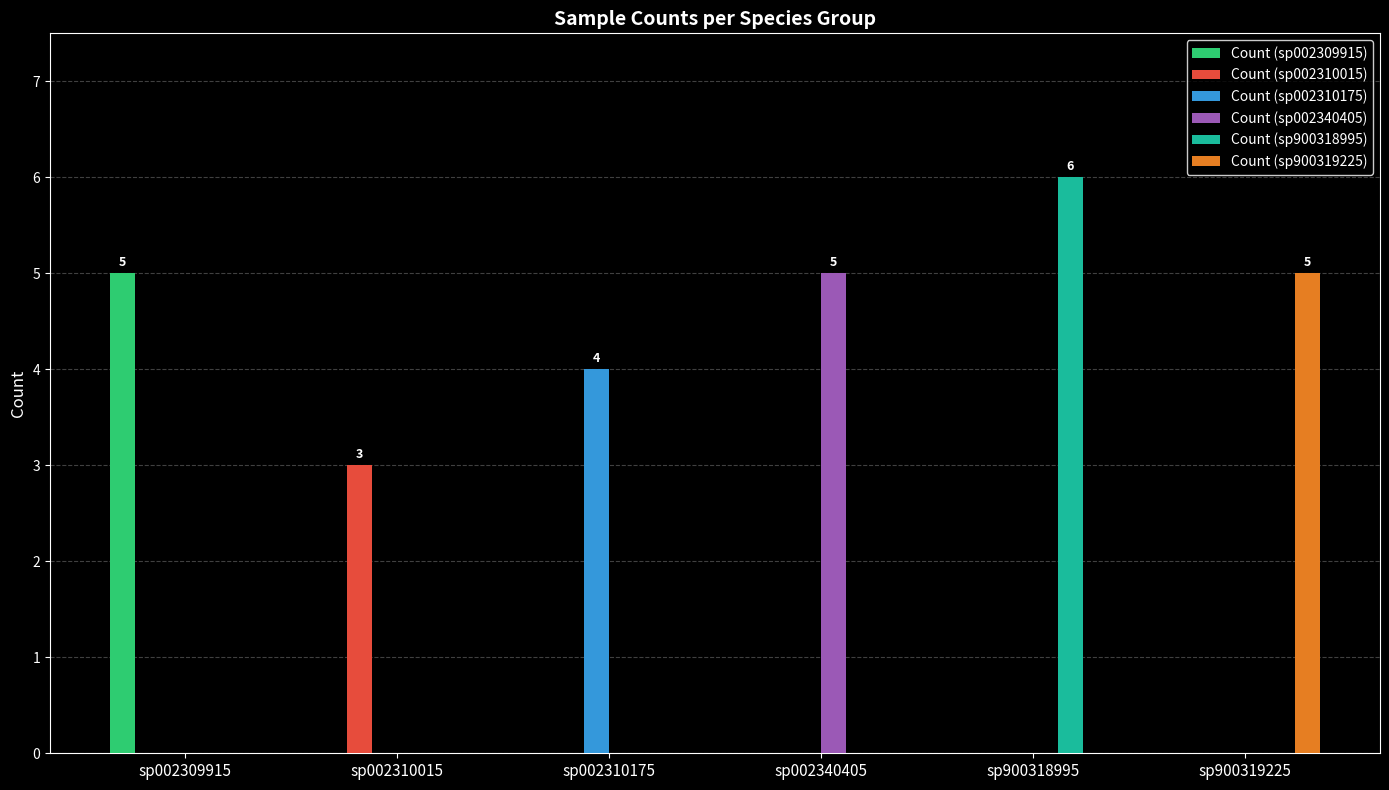

Does the chart contain stacked bars?

No